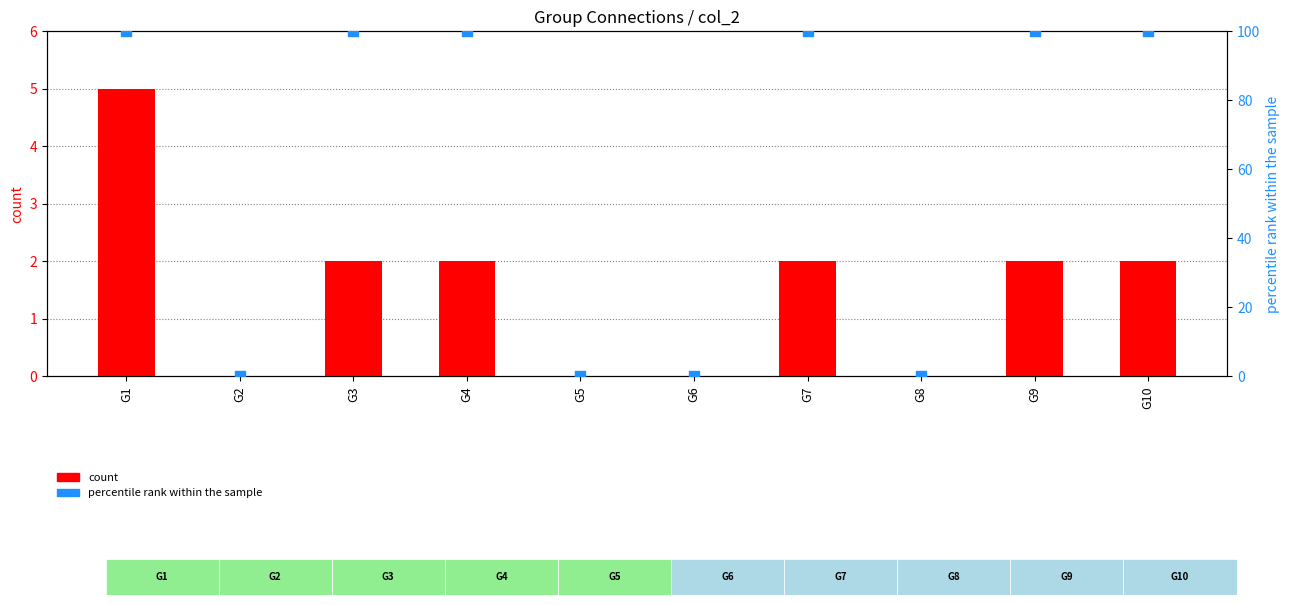

Is the value of percentile rank within the sample at G2 greater than the value of count at G8?

No